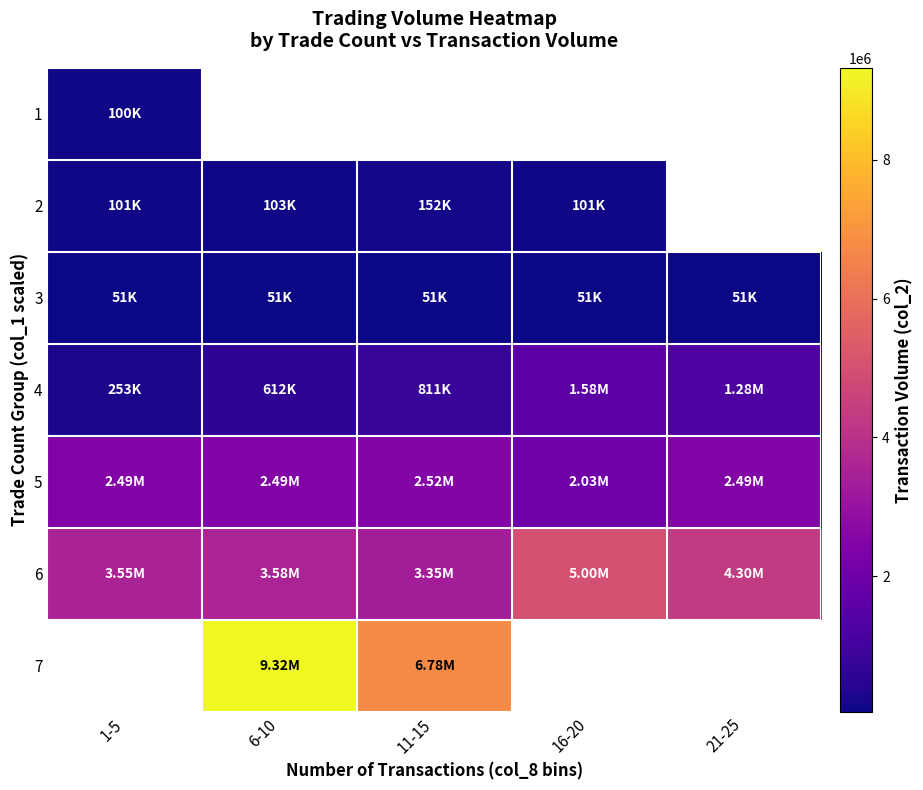

At how many categories does at least one series exceed 7750997?

1